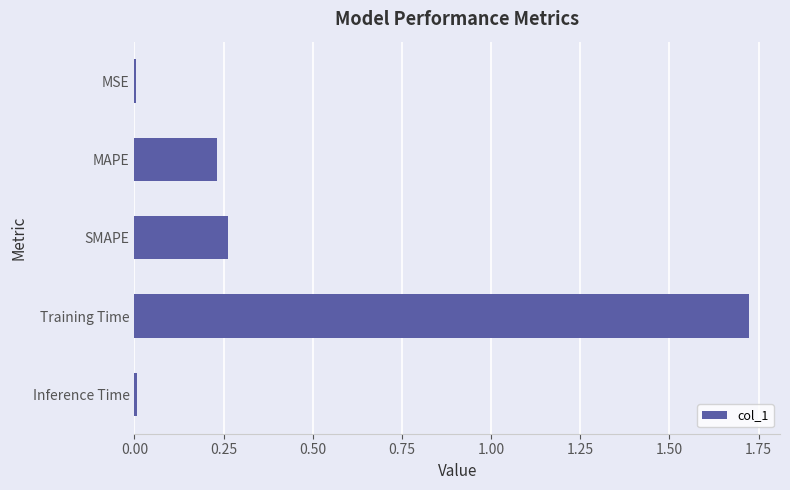

What is the average value?

0.4